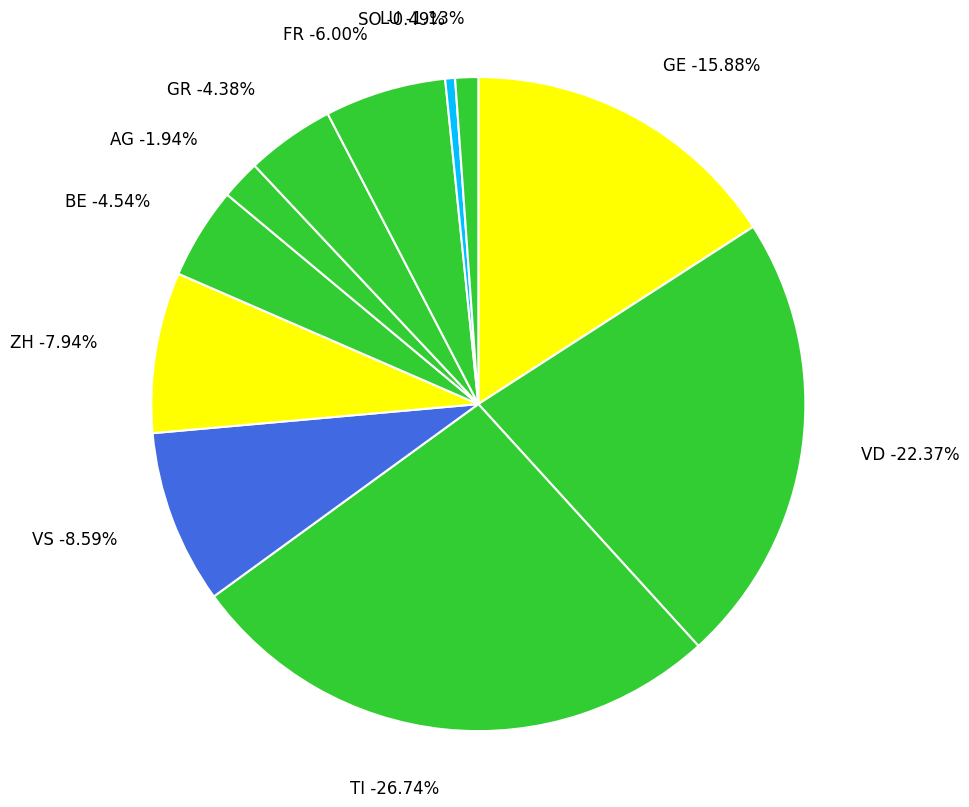

How many segments does this pie chart have?

11